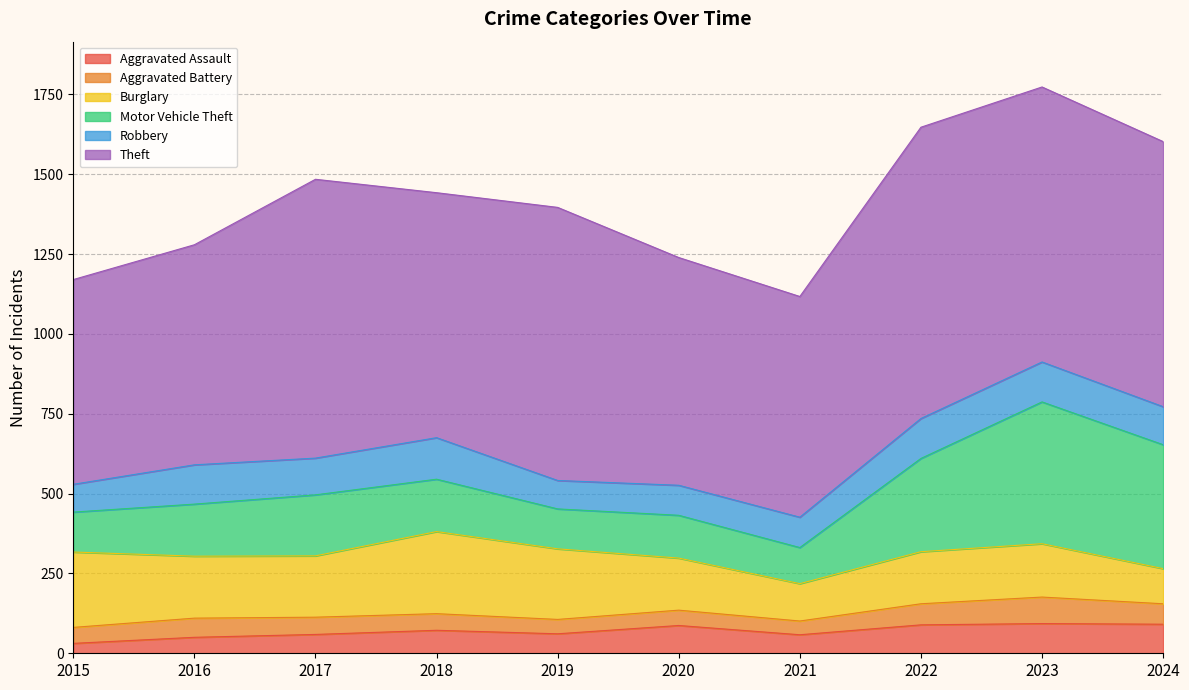

In Motor Vehicle Theft, how many points are higher than both neighbors (excluding endpoints)?

3